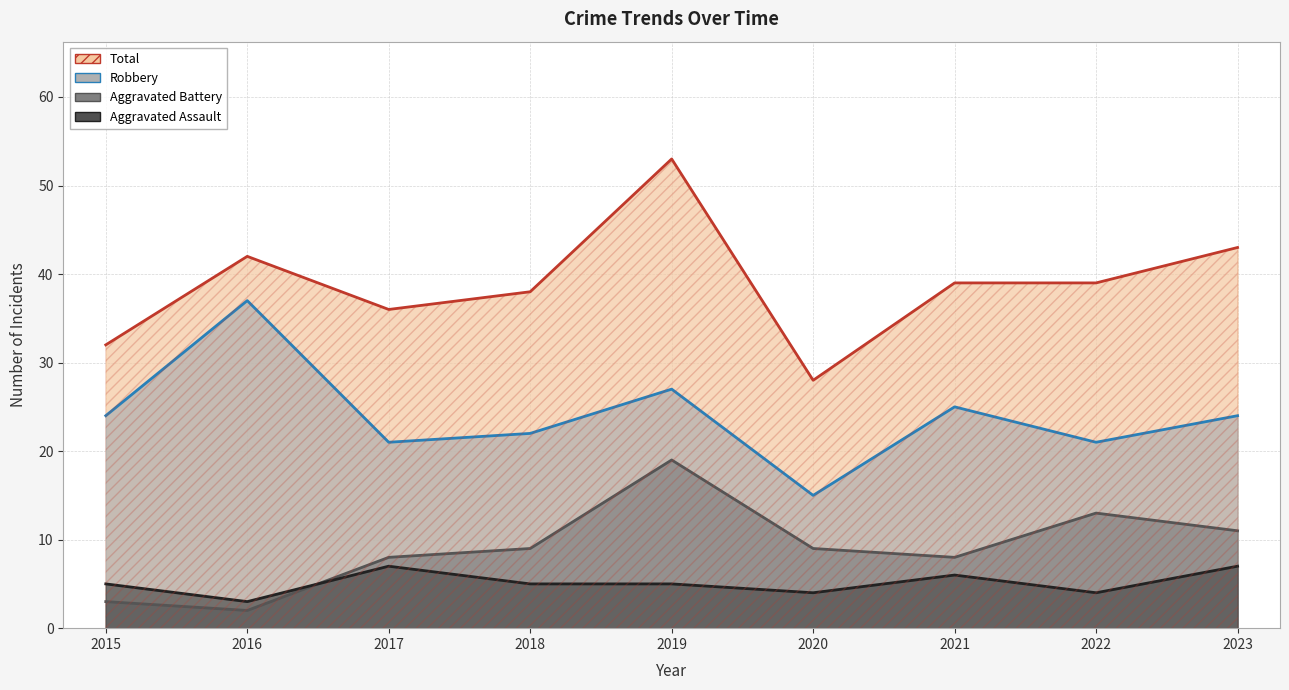

What is the approximate value of Aggravated Battery at 2017, to the nearest 5?

10